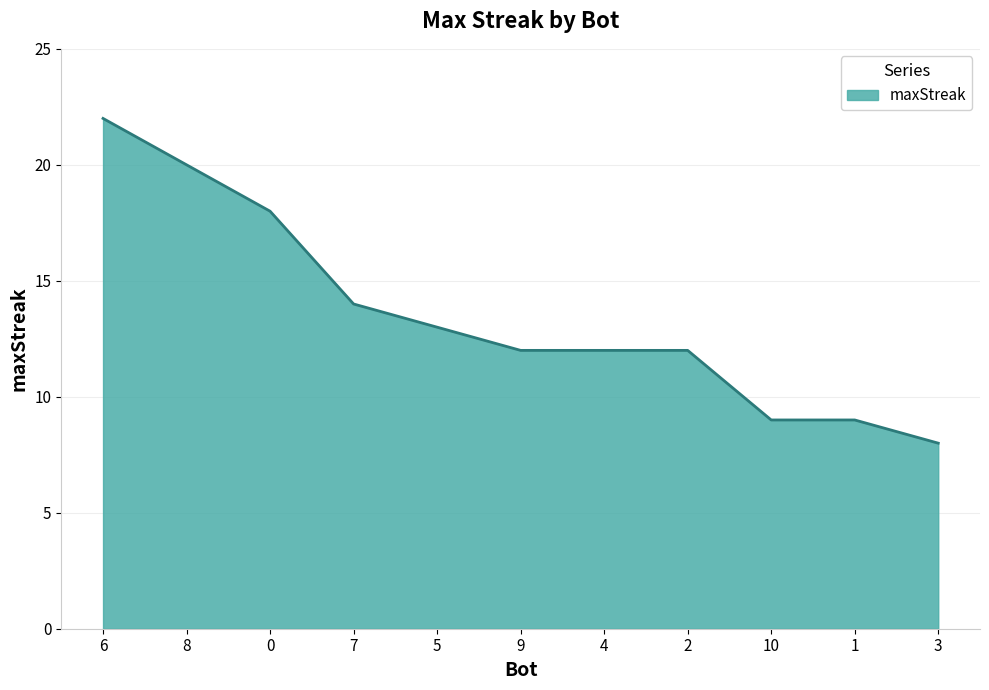

At which category does the chart reach its minimum across all series?

3